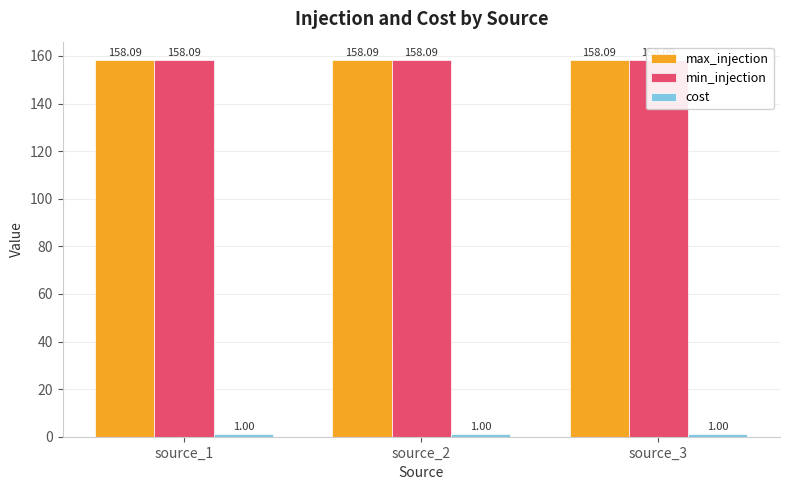

The value of max_injection at source_2 is 70.0. True or false?

False